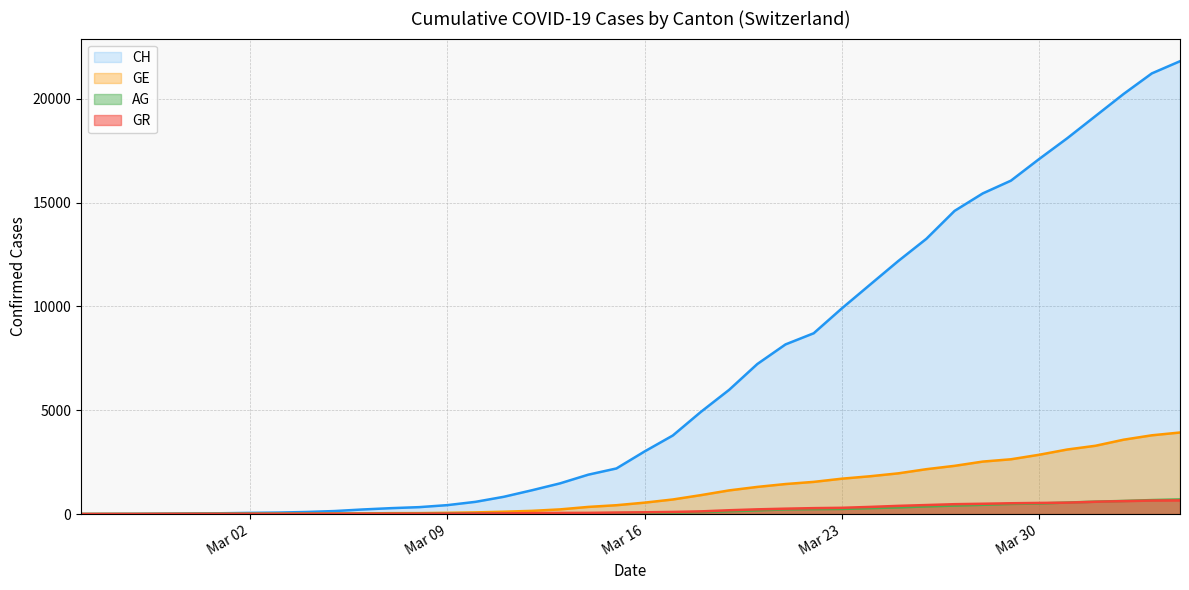

Which series has the widest spread of values?

CH